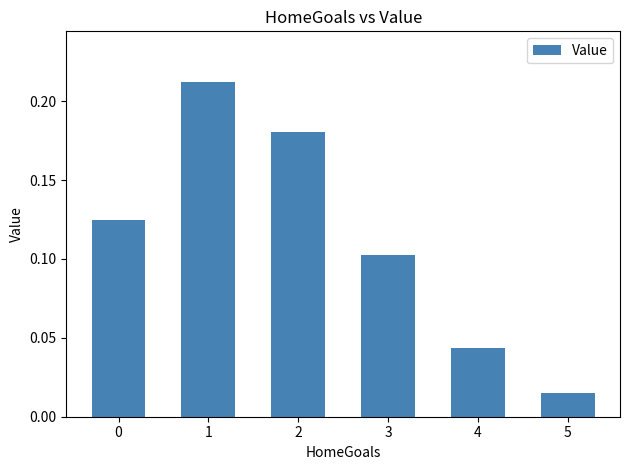

The value at 1 is 0.3. True or false?

False